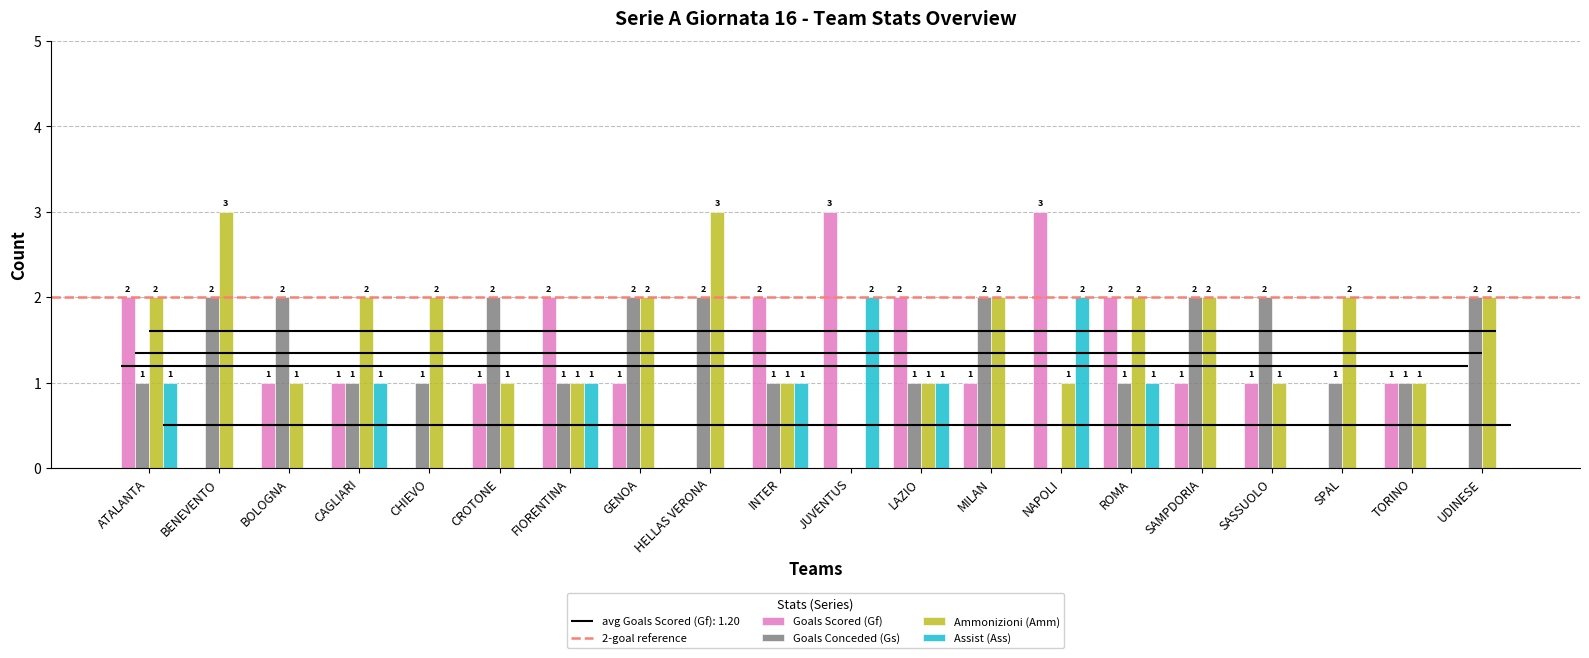

Is it true that Goals Scored (Gf) equals 2 at INTER?

True